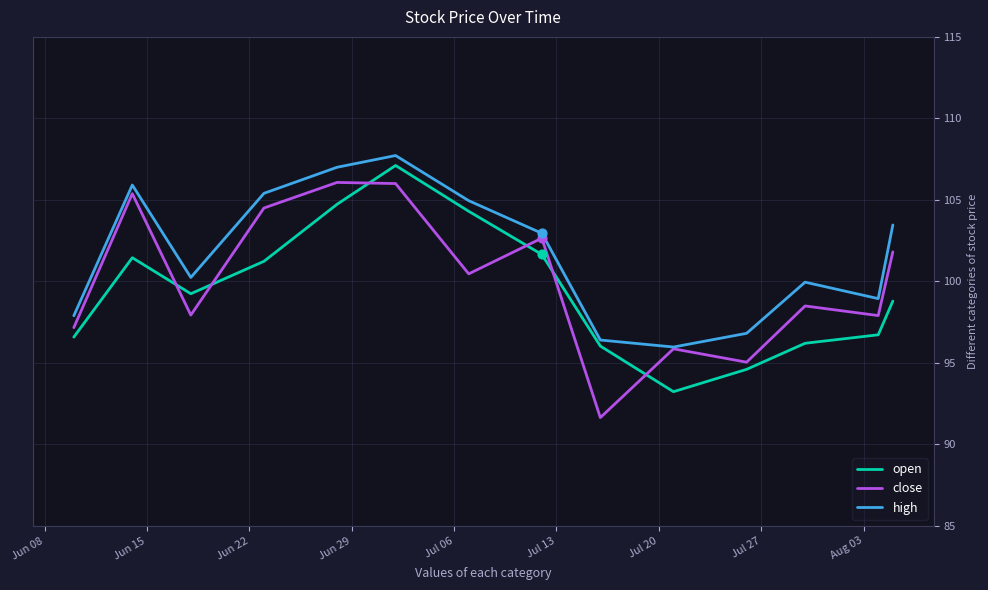

Which series has the largest total across all categories?

high